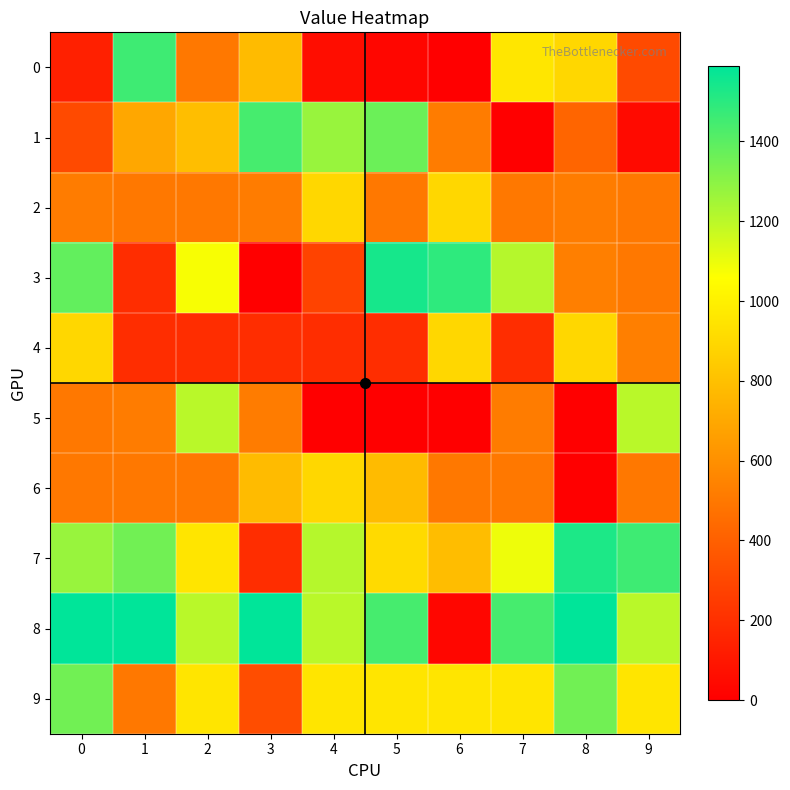

How many series are shown in this chart?

10